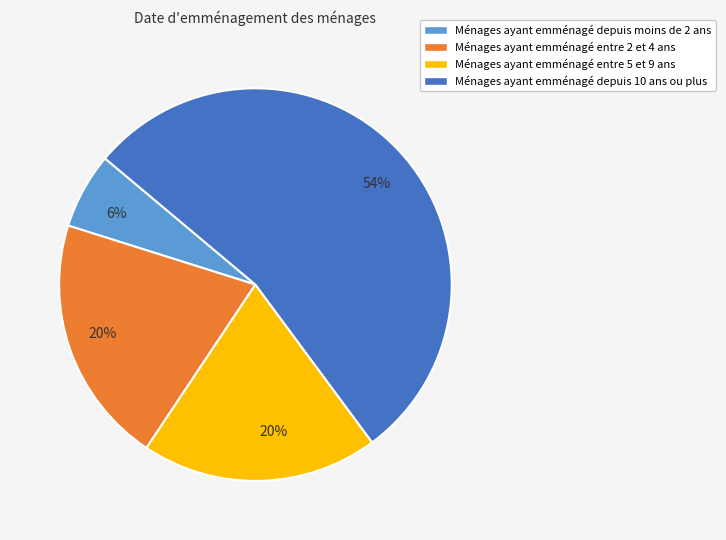

How many slices are in this pie chart?

4